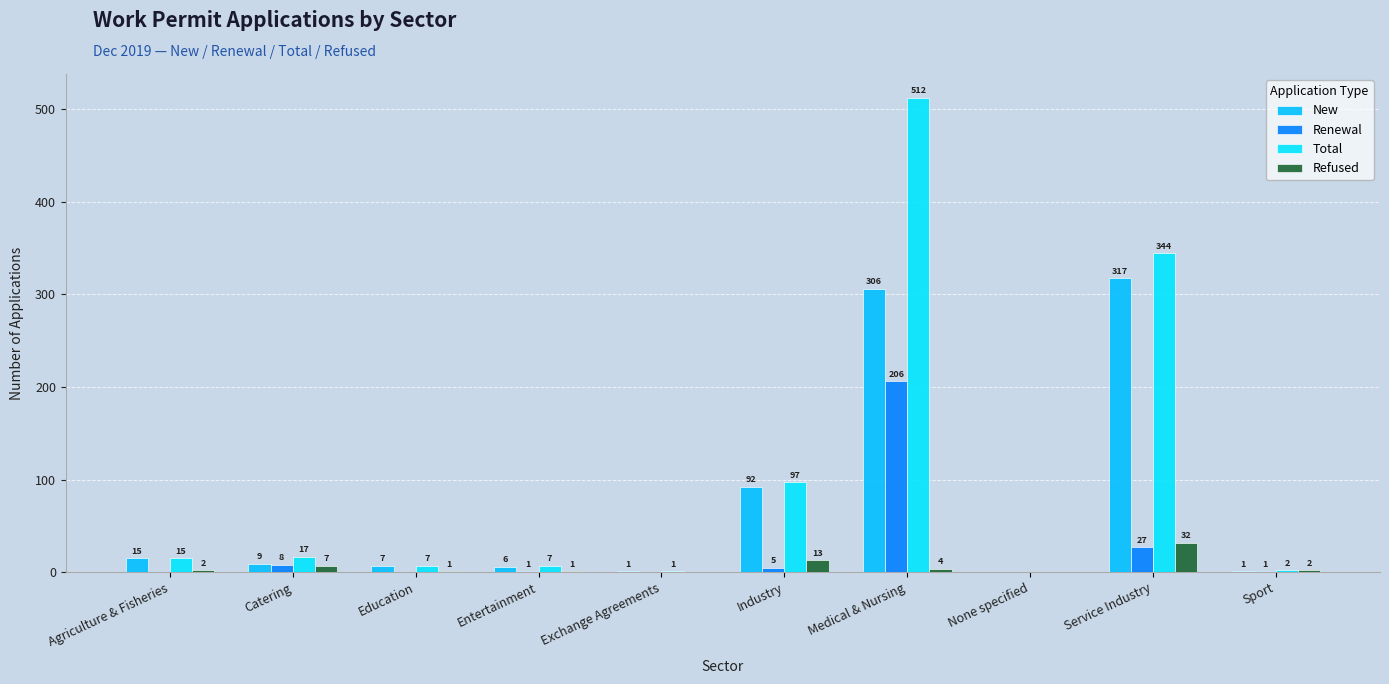

How many groups of bars are there?

10